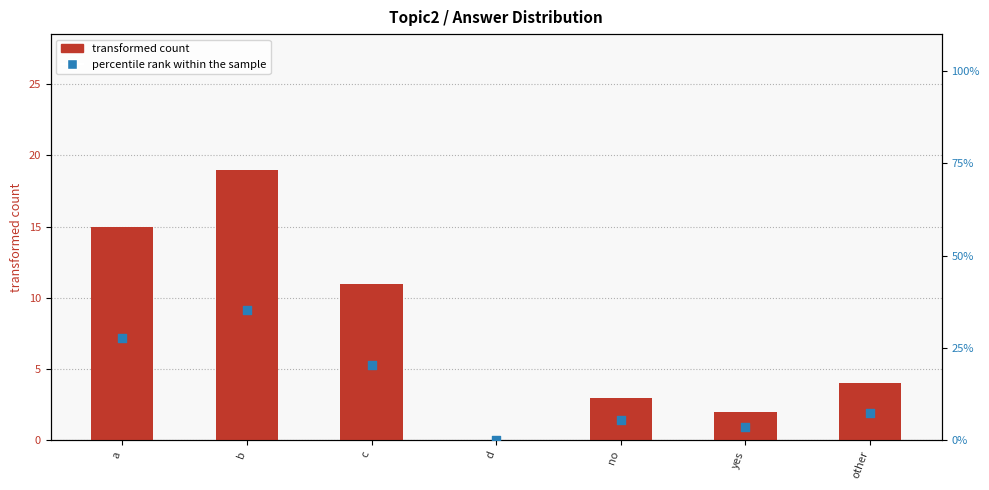

At how many categories does at least one series exceed 3?

6